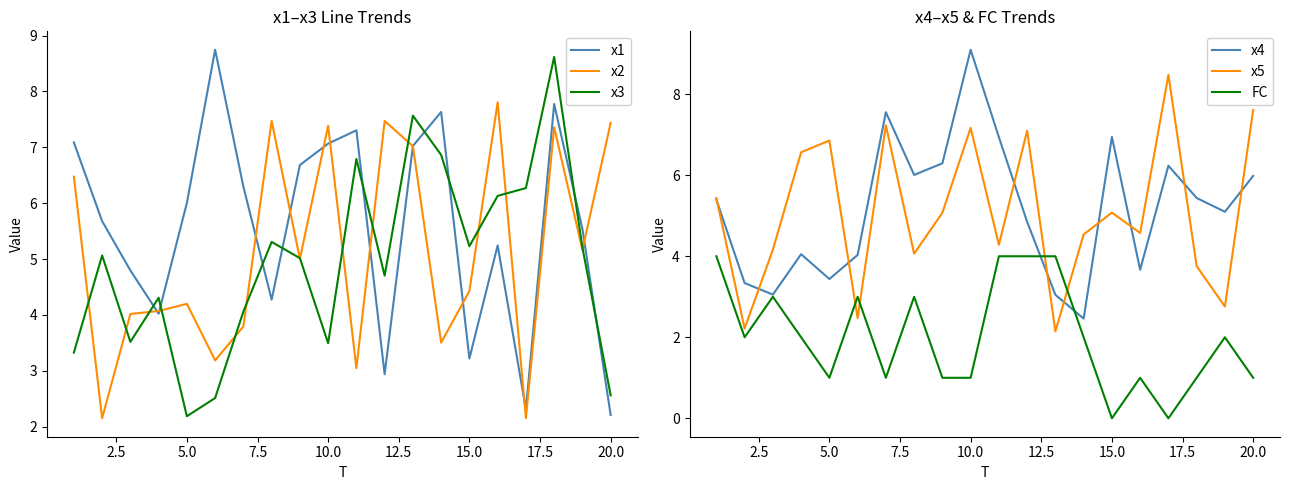

The x5 series shows 10.5 at 5.0. True or false?

False